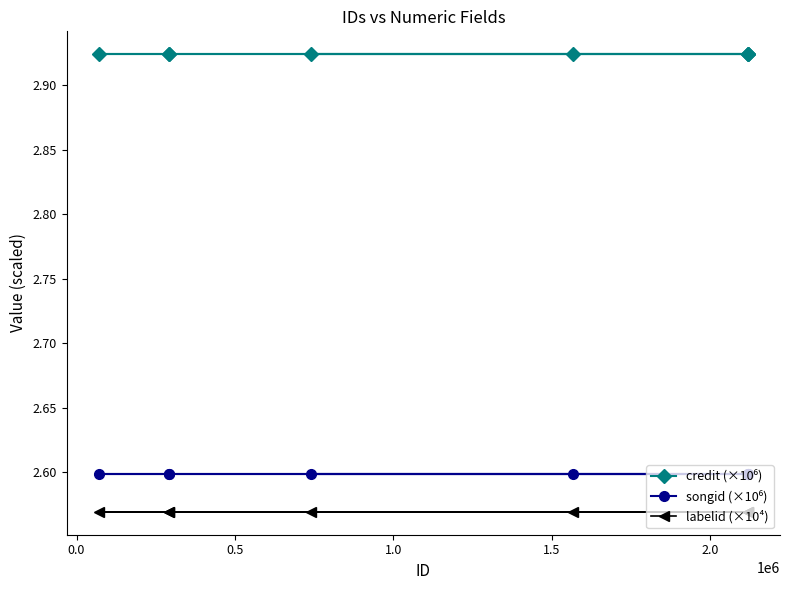

What is the lowest value of the credit (×10⁶) series?

2.9